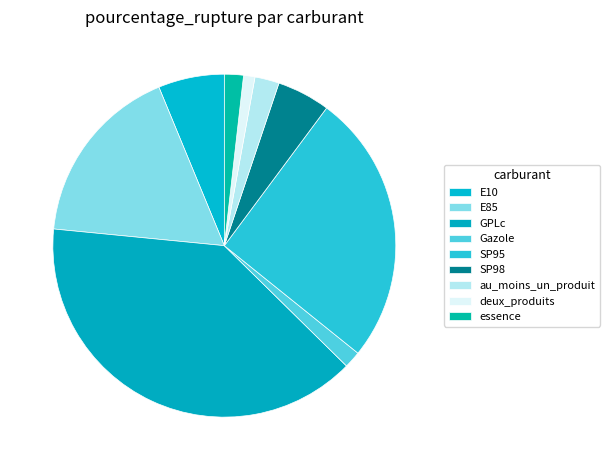

What is the change in value from E85 to essence?

-17.8